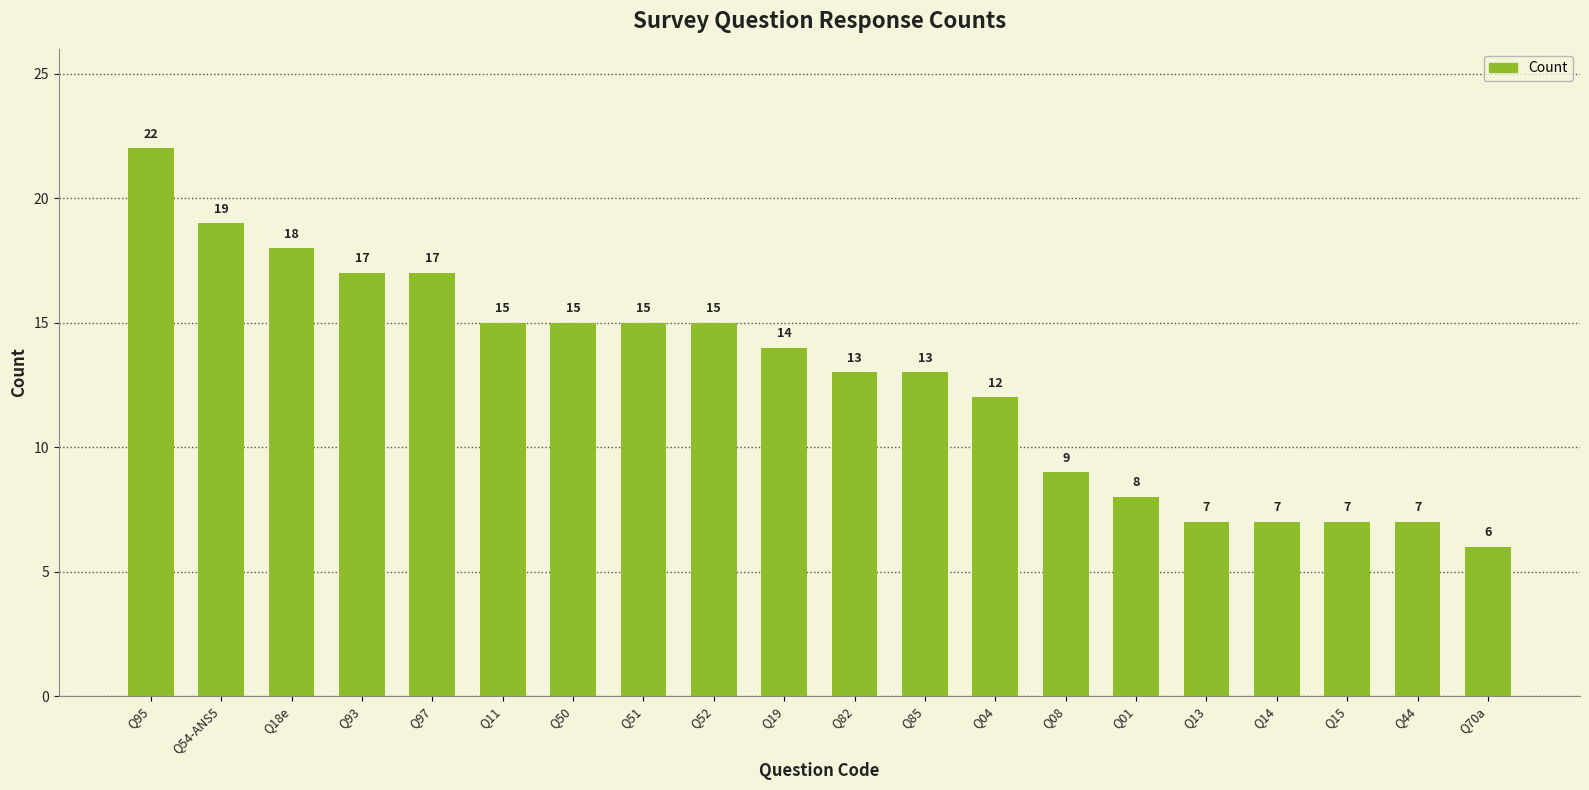

Reading left to right, list all the values displayed in this chart.

Q95=22	Q54-ANS5=19	Q18e=18	Q93=17	Q97=17	Q11=15	Q50=15	Q51=15	Q52=15	Q19=14	Q82=13	Q85=13	Q04=12	Q08=9	Q01=8	Q13=7	Q14=7	Q15=7	Q44=7	Q70a=6